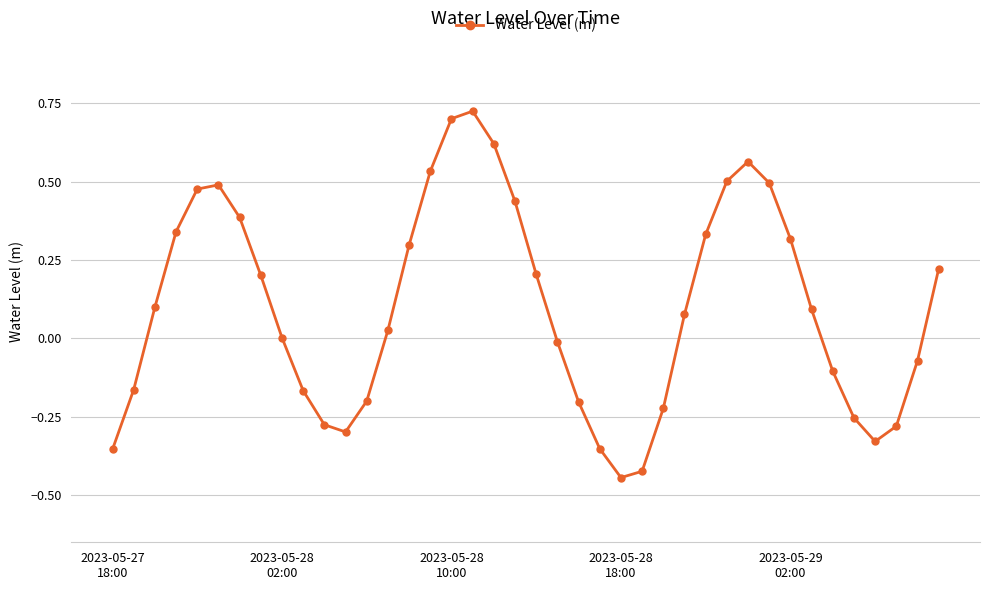

How many points are higher than both their immediate neighbors (excluding endpoints)?

3